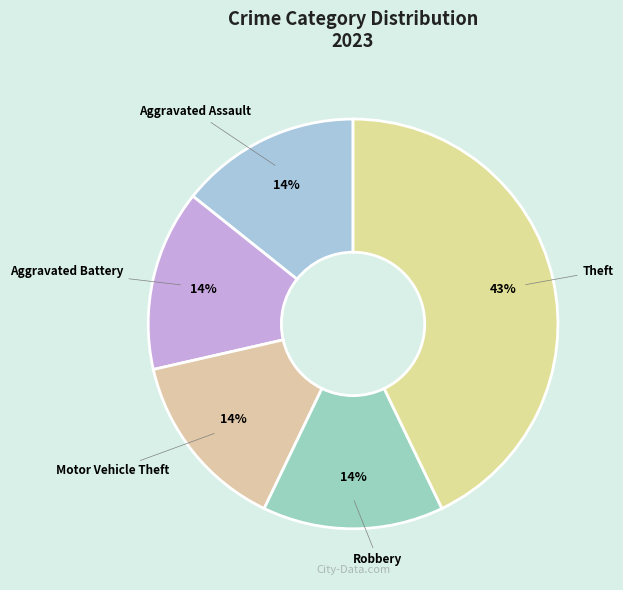

How many segments does this pie chart have?

5